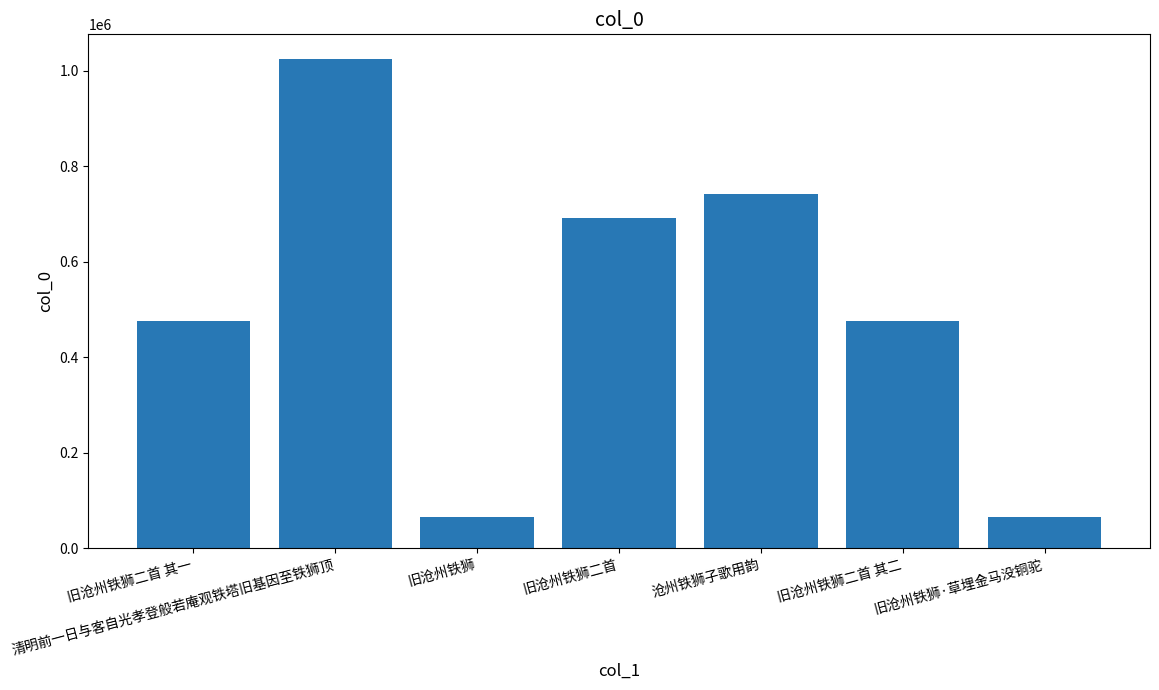

At which category does the chart reach its peak across all series?

清明前一日与客自光孝登般若庵观铁塔旧基因至铁狮顶